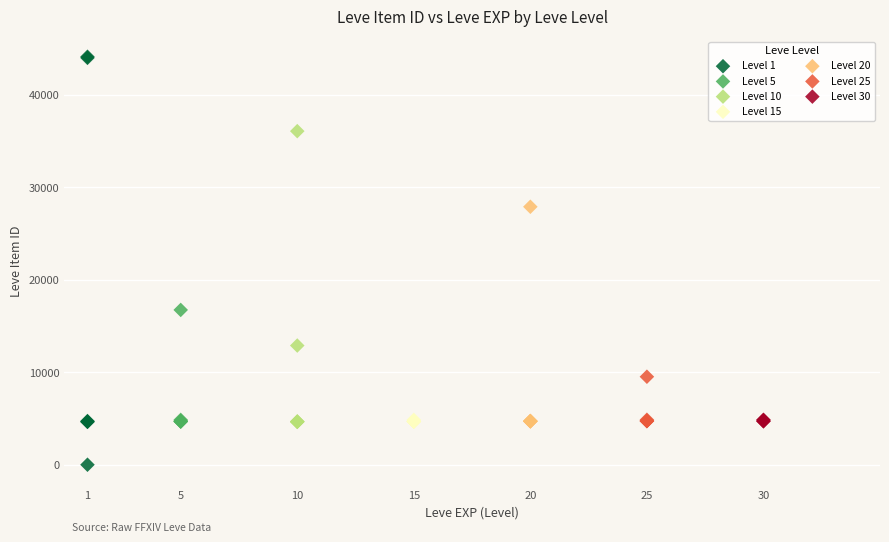

Which series has the widest spread of Y values?

Level 1